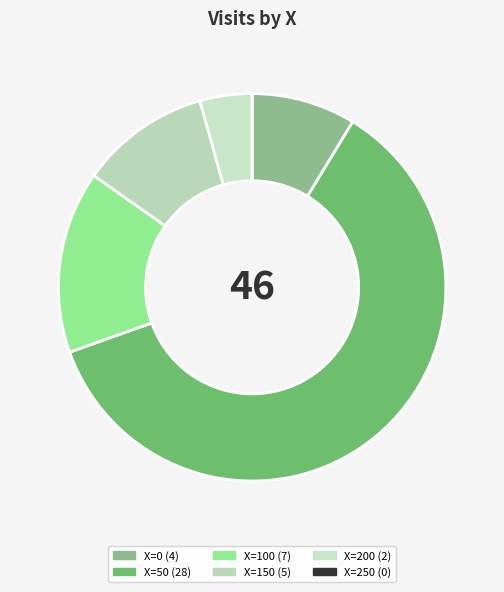

Do X=0 and X=100 together represent more than half of the pie?

No